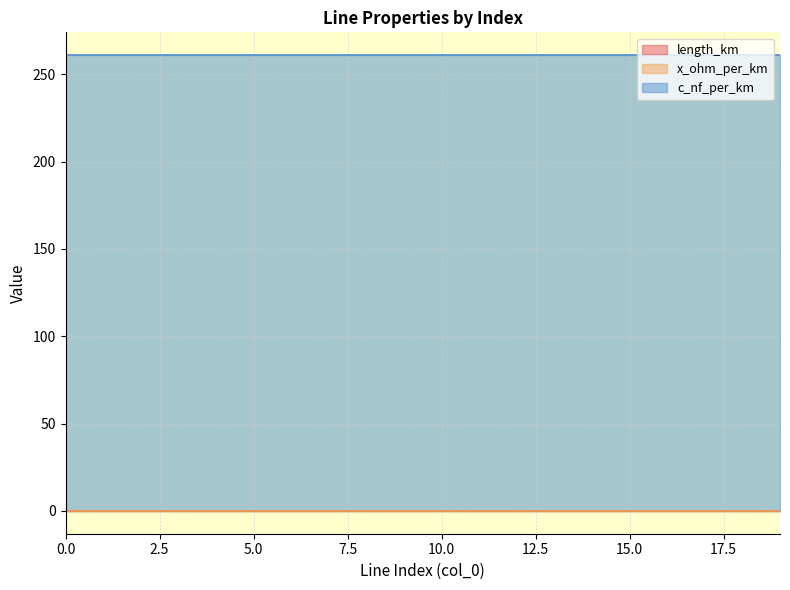

True or false: x_ohm_per_km and c_nf_per_km intersect in this chart.

False